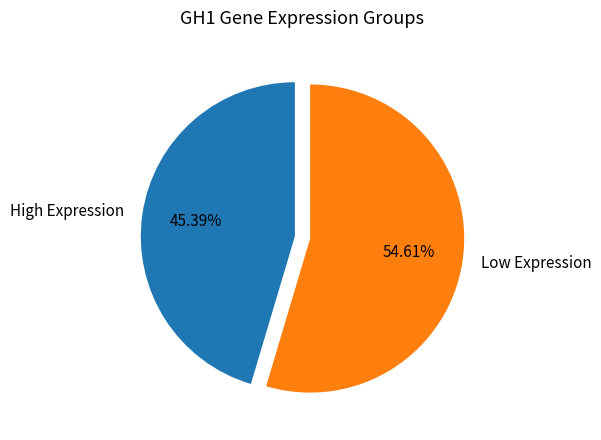

Which has a higher value, Low Expression or High Expression?

Low Expression